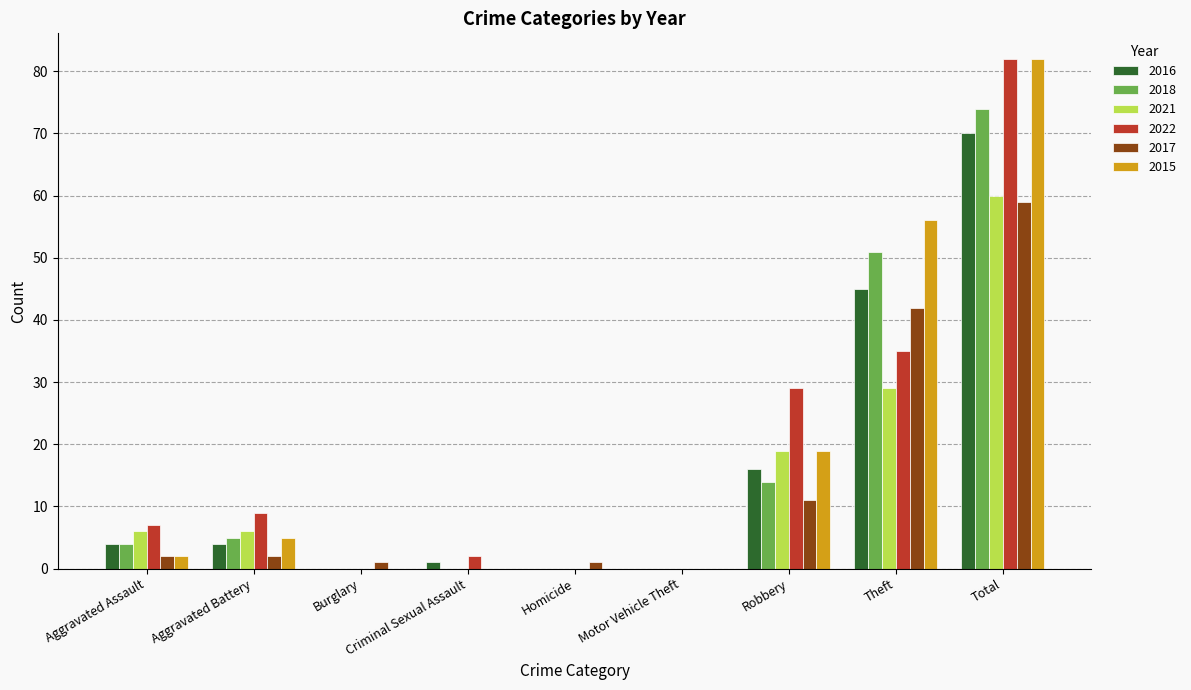

Reading left to right, transcribe all the data shown in this chart.

2016: Aggravated Assault=4	Aggravated Battery=4	Burglary=0	Criminal Sexual Assault=1	Homicide=0	Motor Vehicle Theft=0	Robbery=16	Theft=45	Total=70
2018: Aggravated Assault=4	Aggravated Battery=5	Burglary=0	Criminal Sexual Assault=0	Homicide=0	Motor Vehicle Theft=0	Robbery=14	Theft=51	Total=74
2021: Aggravated Assault=6	Aggravated Battery=6	Burglary=0	Criminal Sexual Assault=0	Homicide=0	Motor Vehicle Theft=0	Robbery=19	Theft=29	Total=60
2022: Aggravated Assault=7	Aggravated Battery=9	Burglary=0	Criminal Sexual Assault=2	Homicide=0	Motor Vehicle Theft=0	Robbery=29	Theft=35	Total=82
2017: Aggravated Assault=2	Aggravated Battery=2	Burglary=1	Criminal Sexual Assault=0	Homicide=1	Motor Vehicle Theft=0	Robbery=11	Theft=42	Total=59
2015: Aggravated Assault=2	Aggravated Battery=5	Burglary=0	Criminal Sexual Assault=0	Homicide=0	Motor Vehicle Theft=0	Robbery=19	Theft=56	Total=82